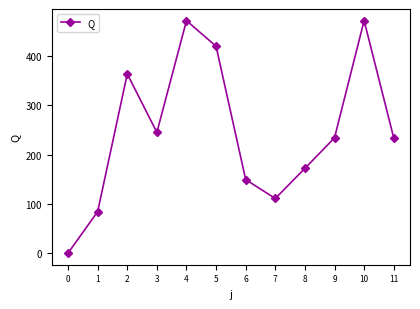

Between 10 and 5, which is larger?

10